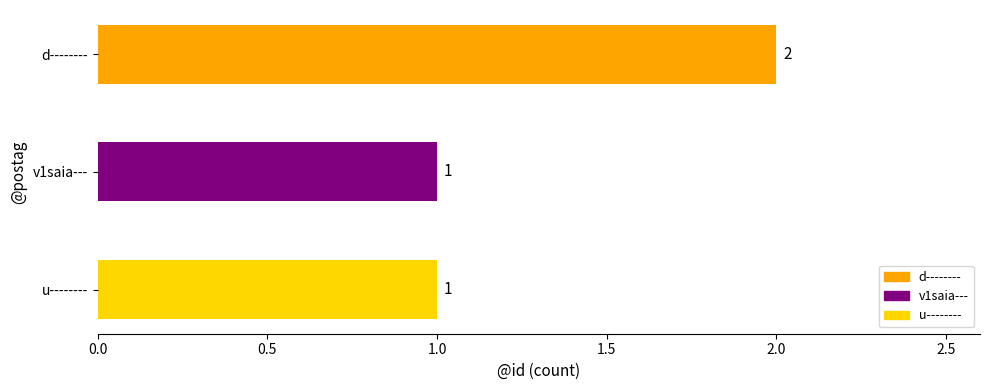

Count the values in the range 1 to 2.

3